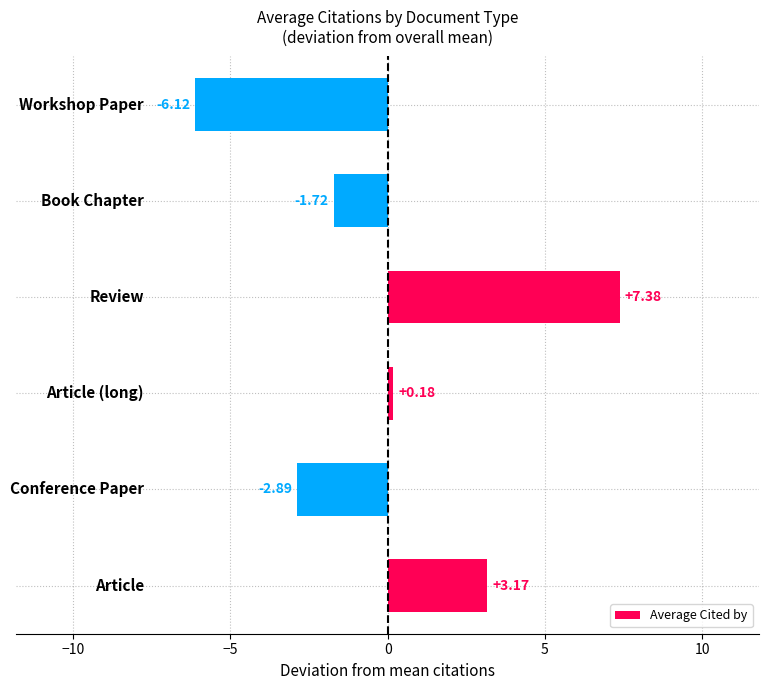

What is the difference between the maximum and minimum values?

13.5